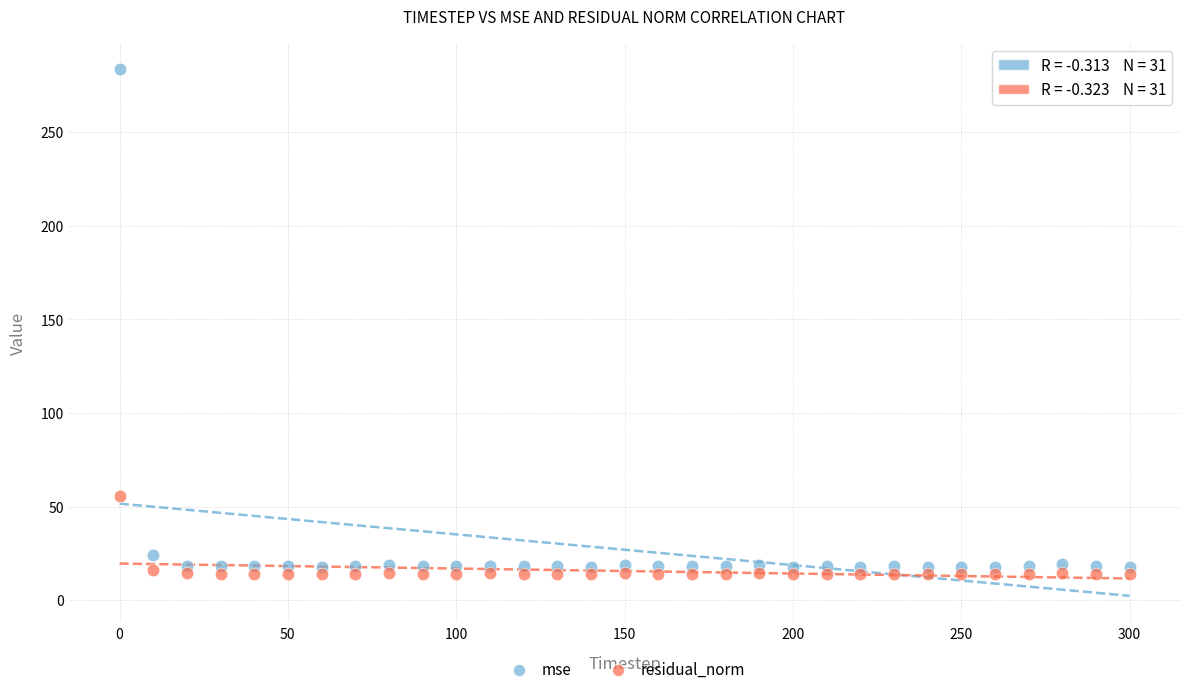

Across all data points, what is the range of Y values (max minus min)?

269.6